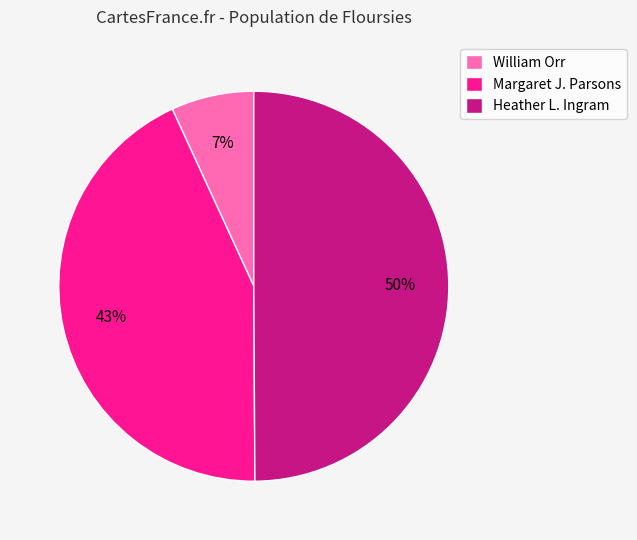

How many slices are in this pie chart?

3